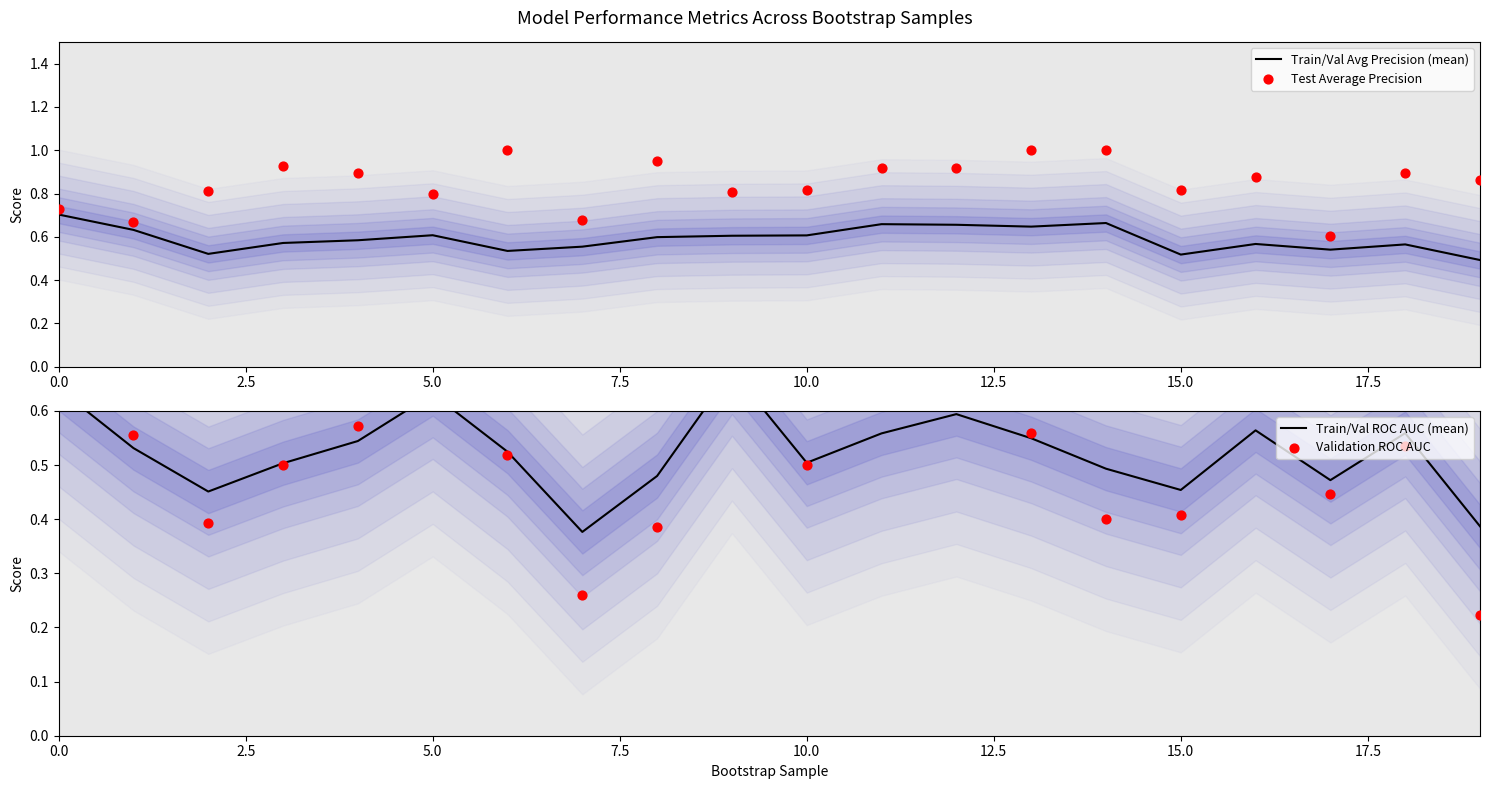

Which series reaches the minimum Y coordinate?

Validation ROC AUC